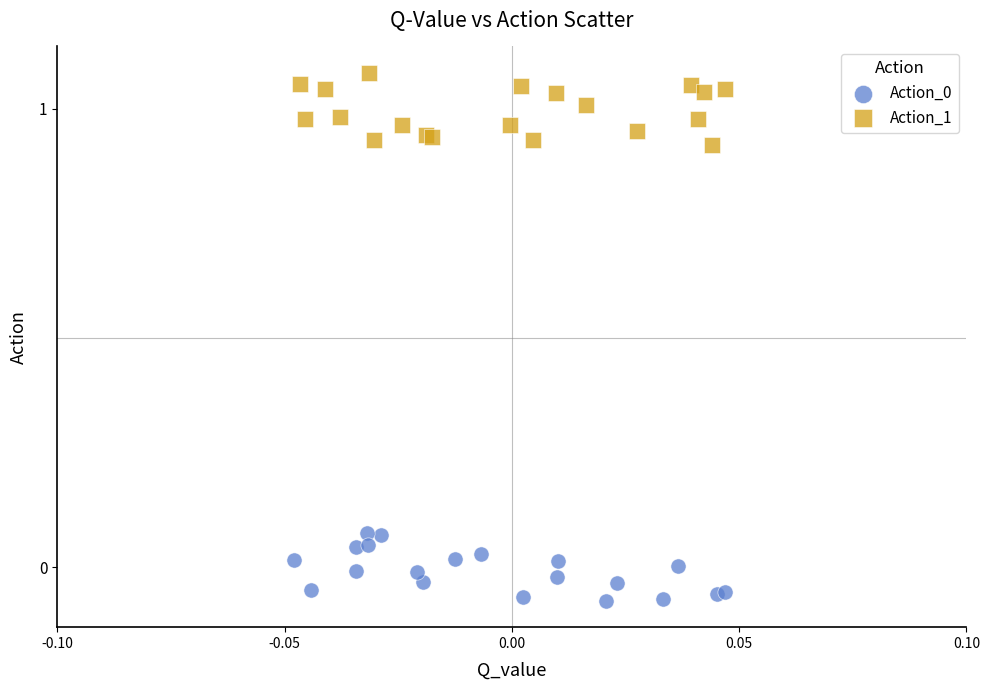

Which series reaches the maximum Y coordinate?

Action_1